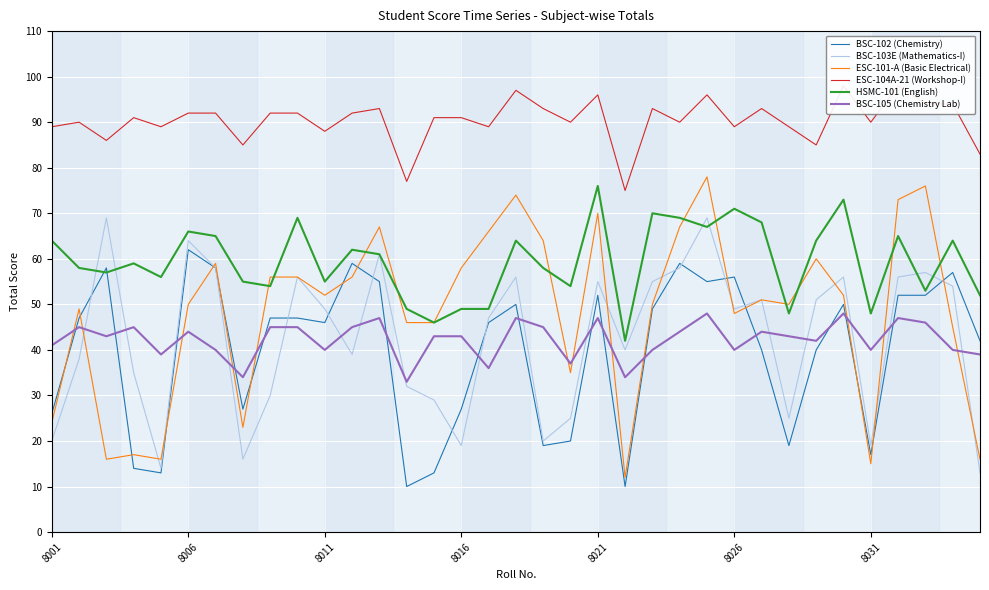

What is the value of the ESC-104A-21 (Workshop-I) point at the 34th from the left?

94